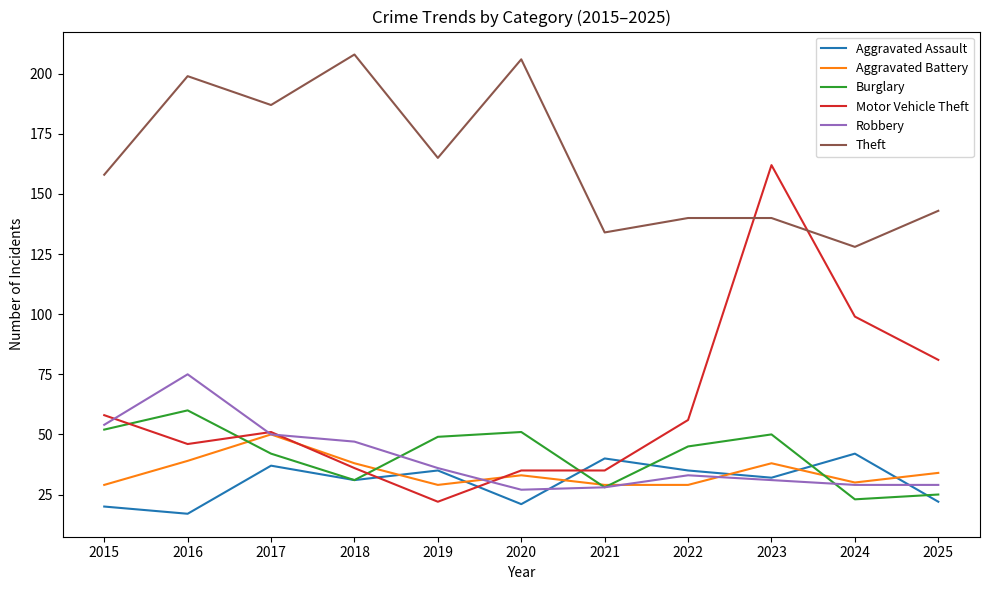

What is the difference between the second highest and second lowest values in the Burglary series?

27